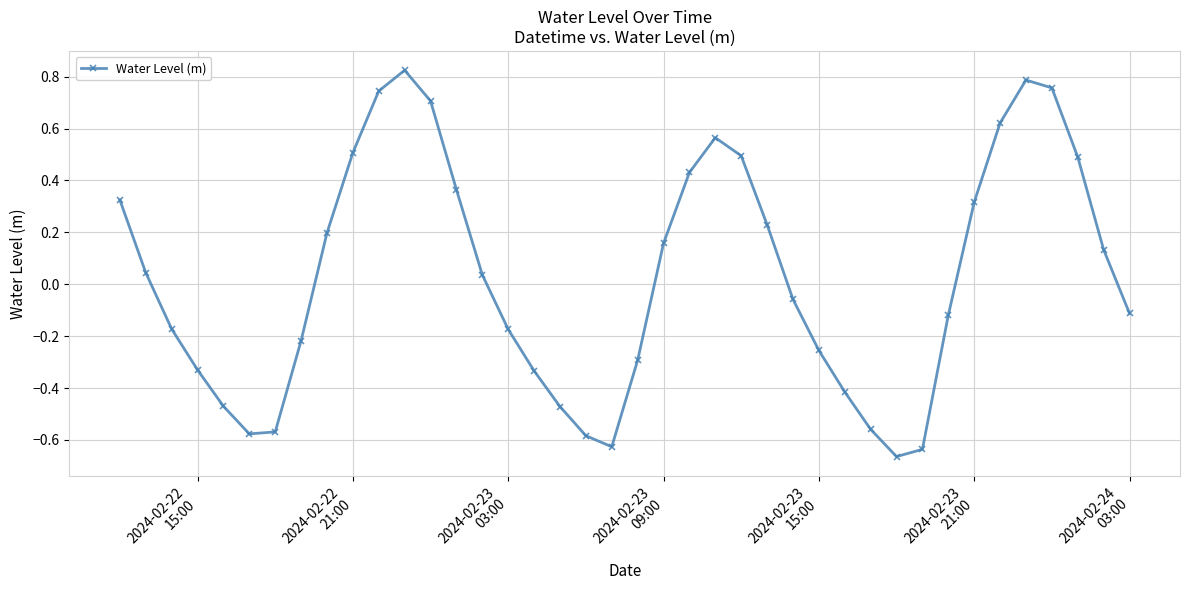

What is the difference between the maximum and minimum values?

1.5